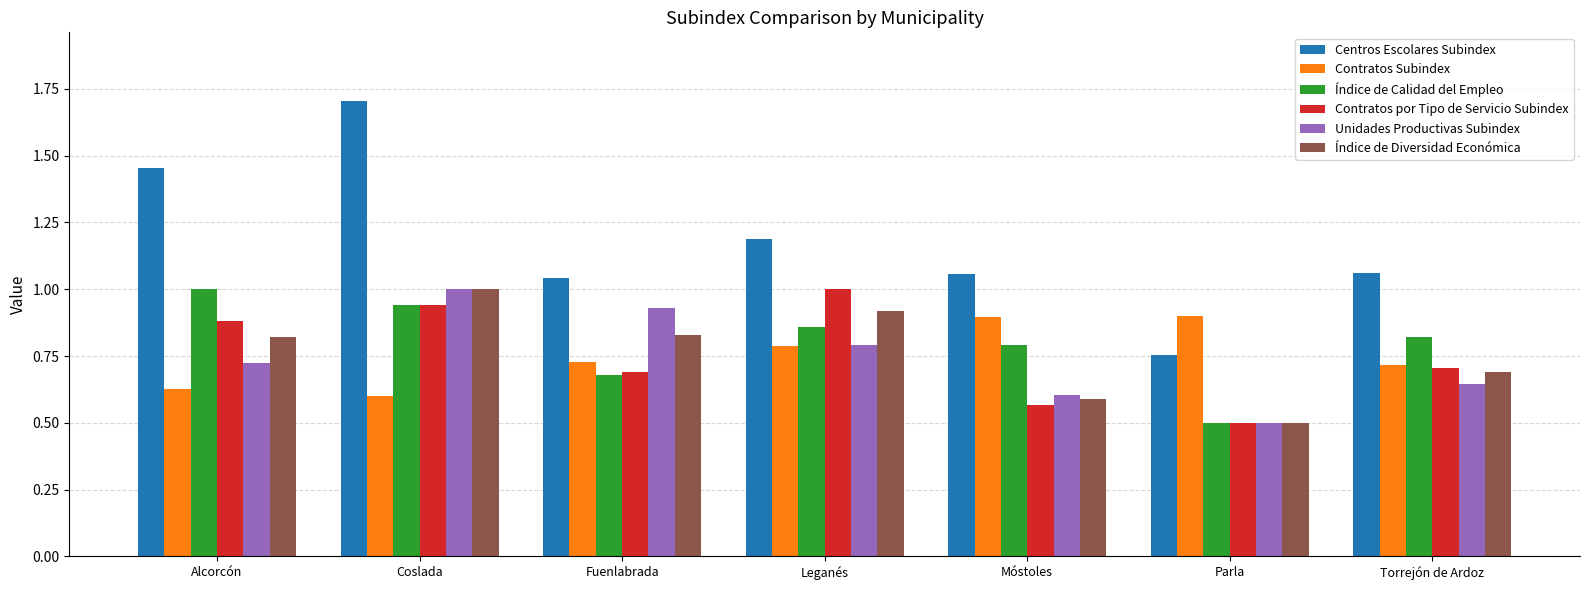

What position from the right is Coslada?

6